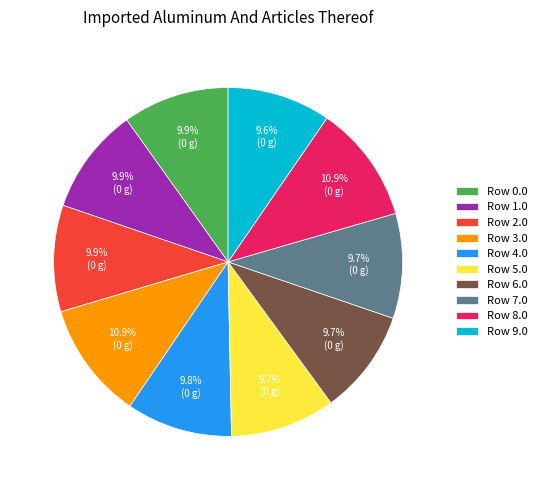

How many slices are in this pie chart?

10